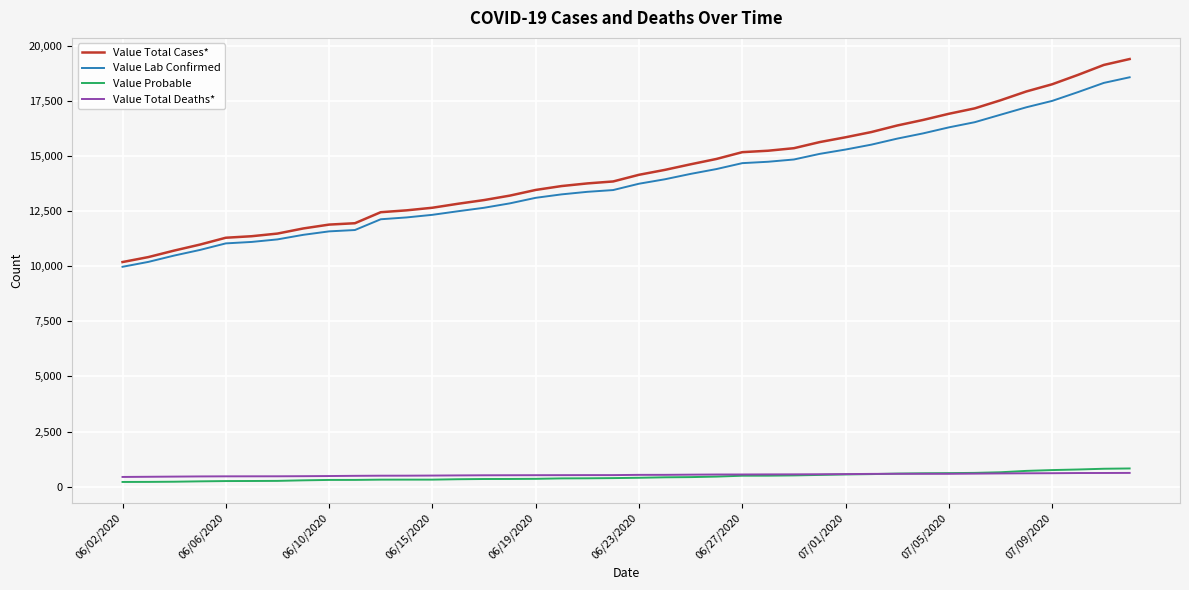

What is the average value of the Value Lab Confirmed series?

13862